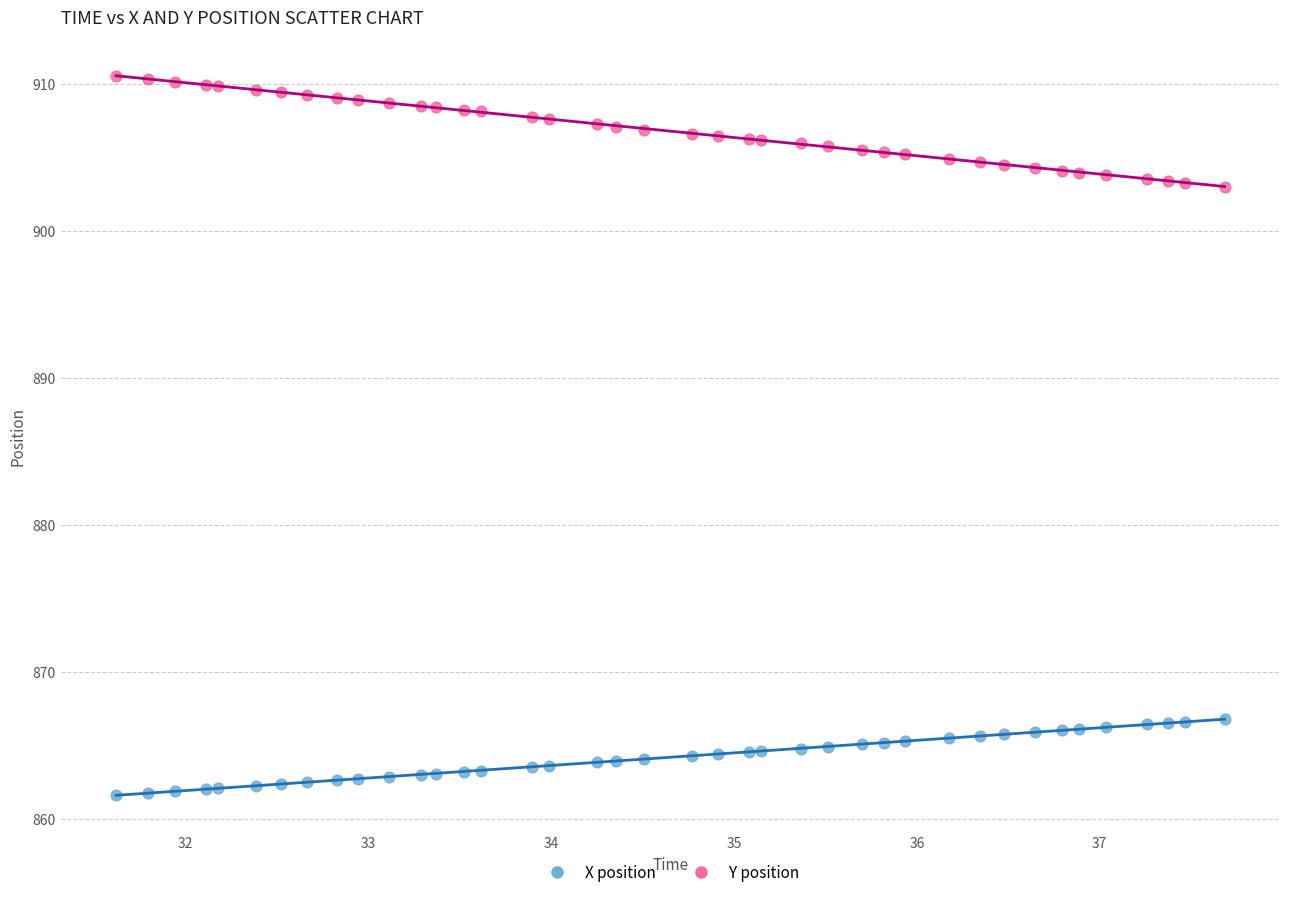

Which series reaches the minimum Y coordinate?

X position